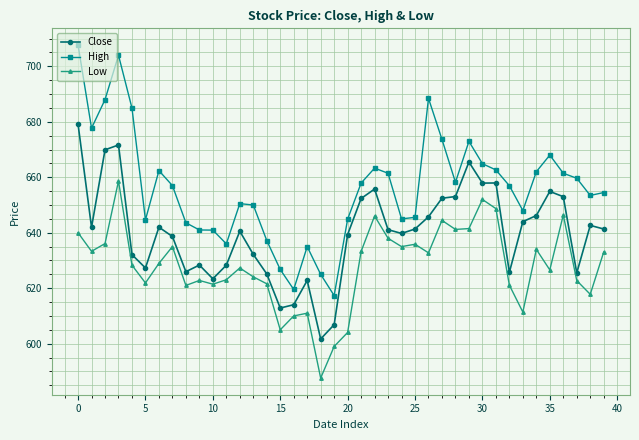

Rank the series by their maximum value, from highest to lowest.

High, Close, Low